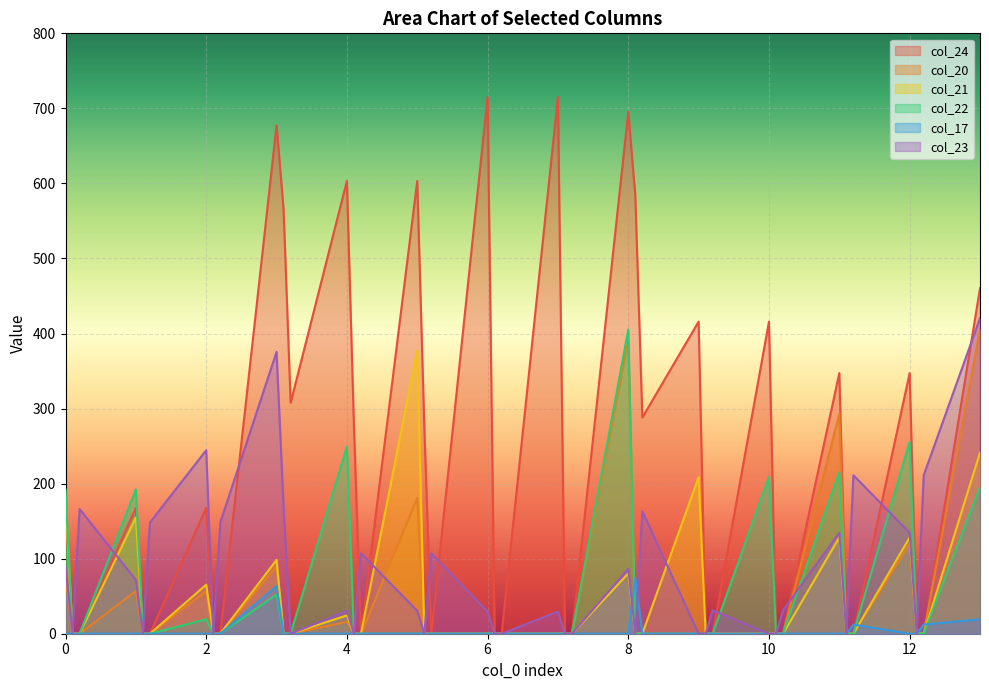

True or false: col_20 has more than 0 points higher than both neighbors.

True